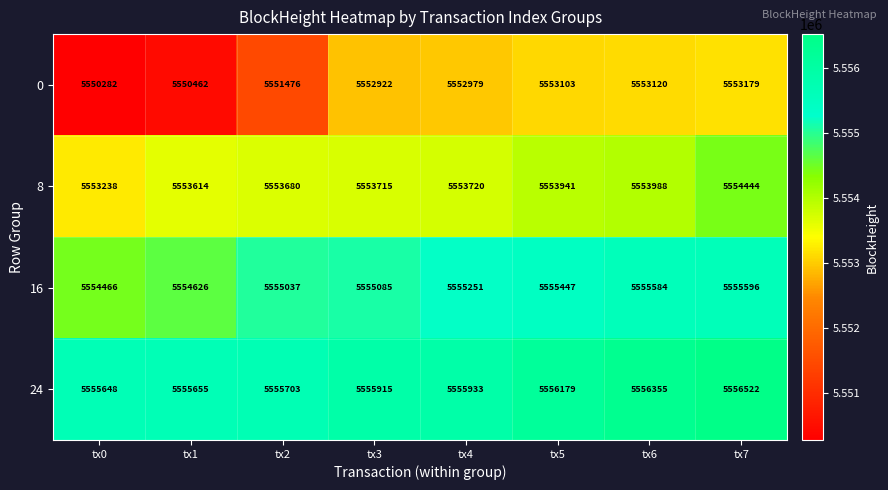

What is the difference between the highest and lowest values at tx5?

3076